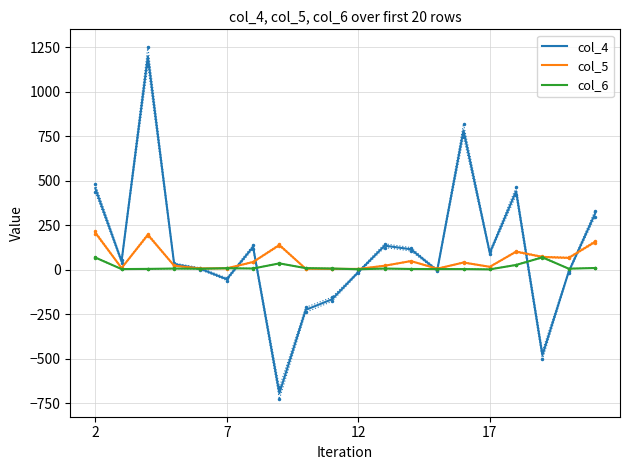

What is the approximate value of col_4 at 2?

457.8